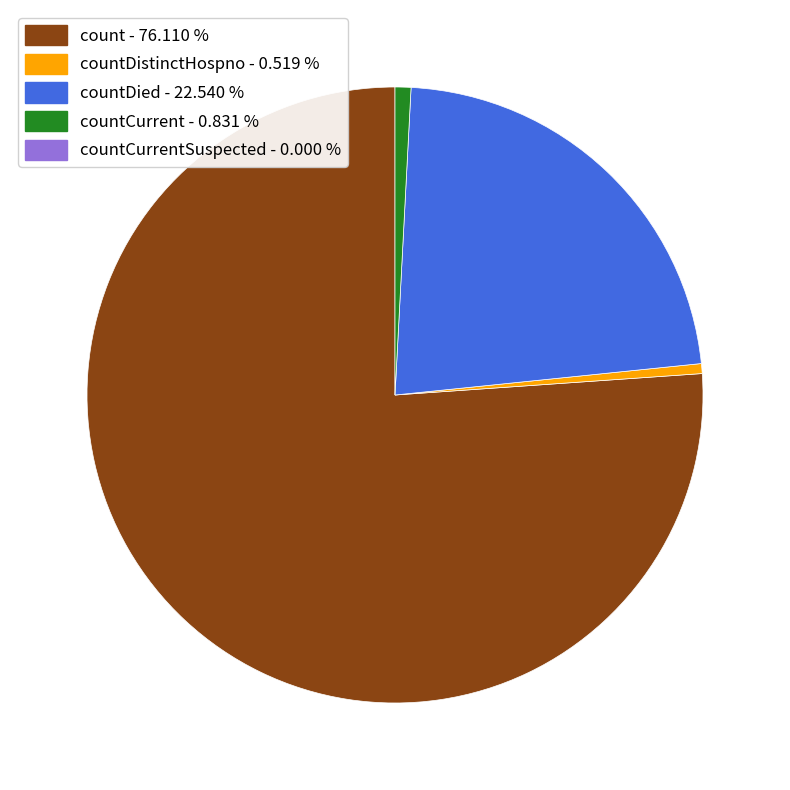

How many segments does this pie chart have?

4